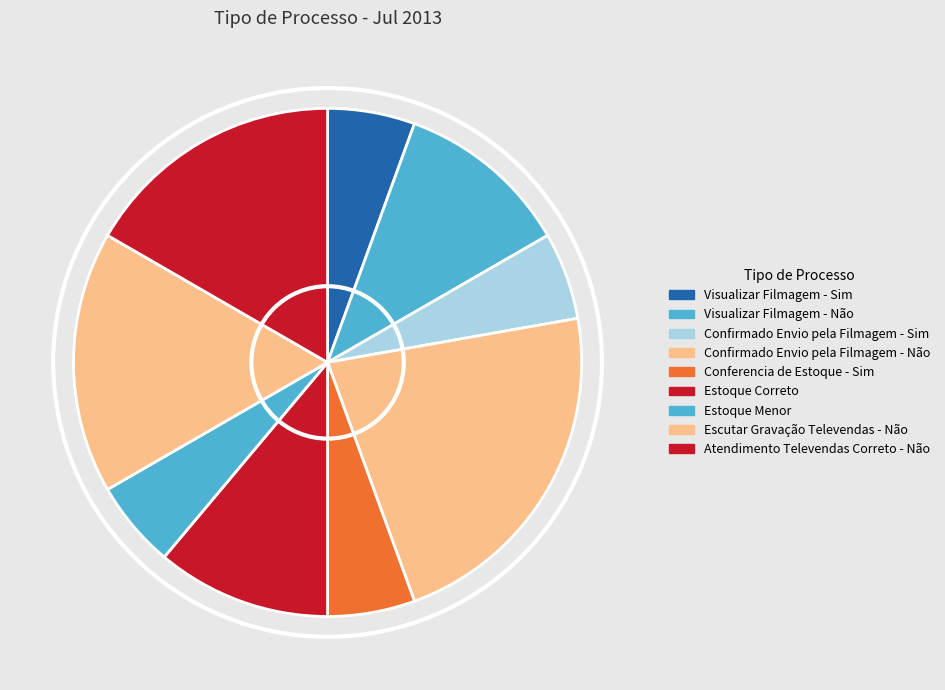

Does any single category account for the majority?

No